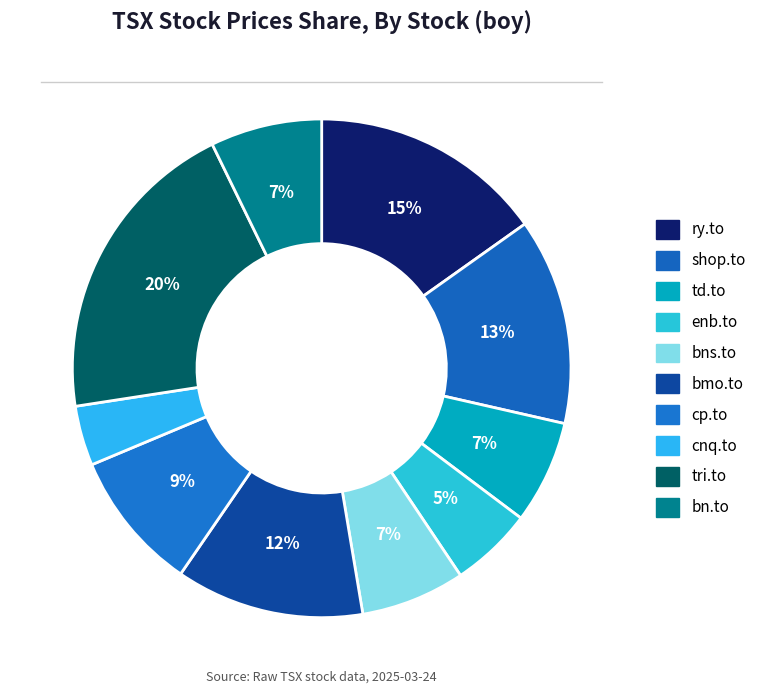

Which slice is the largest?

tri.to